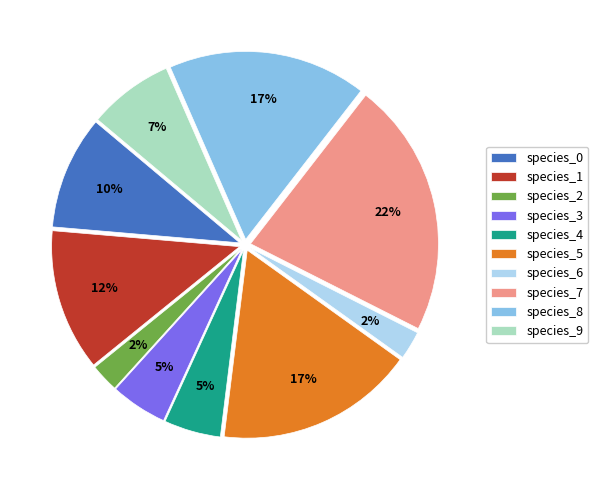

To the nearest percent, what is the difference between the species_5 and species_0 slice percentages?

7%